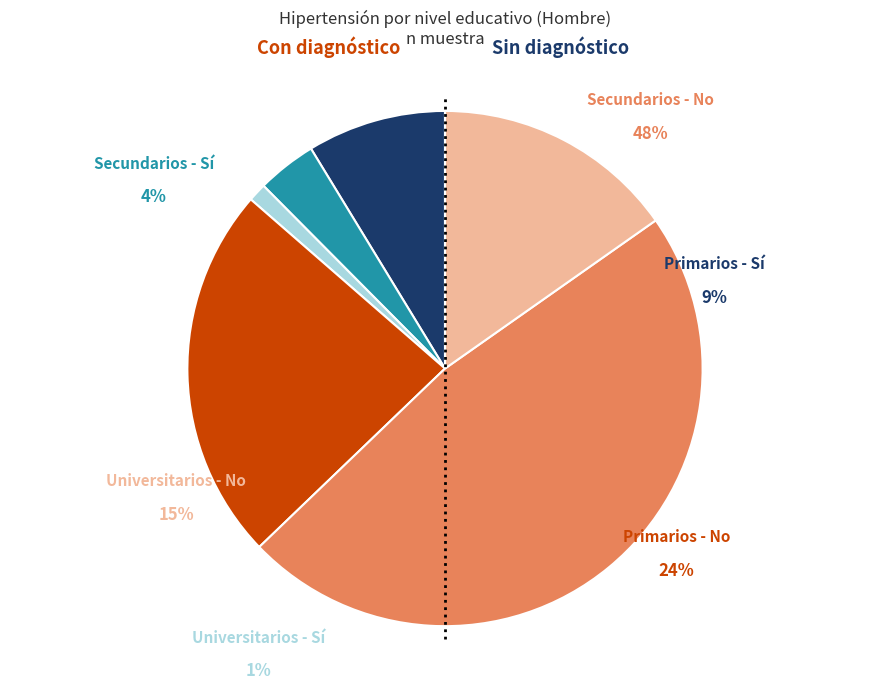

True or false: Secundarios accounts for 37% of the total.

False